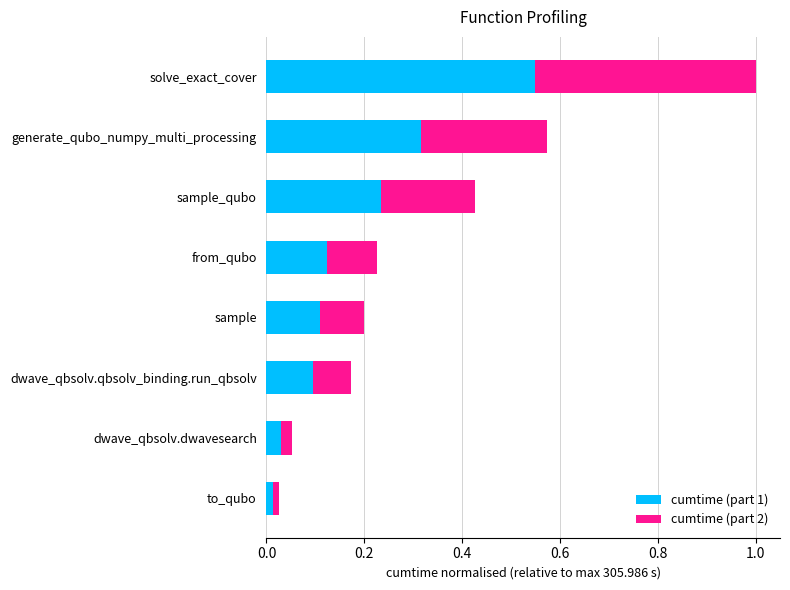

At which category is the sum across all series the highest?

solve_exact_cover